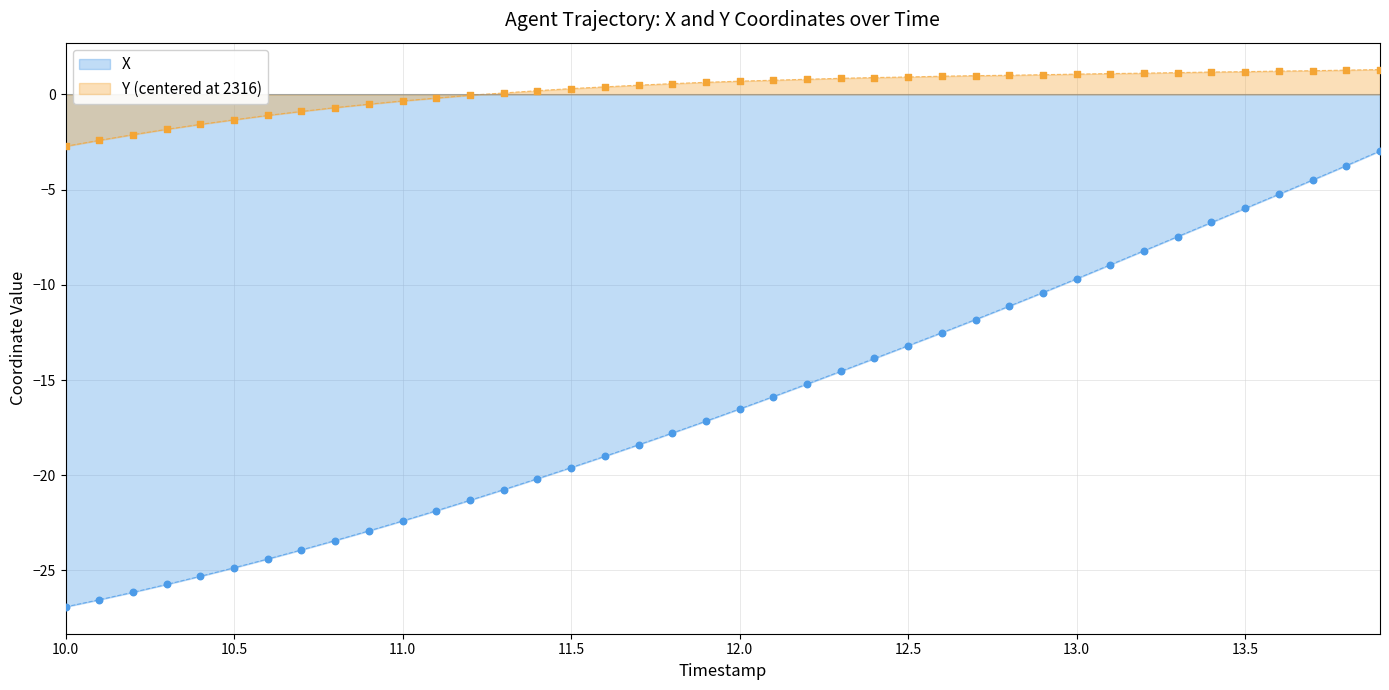

Which series contains the highest Y value?

Y